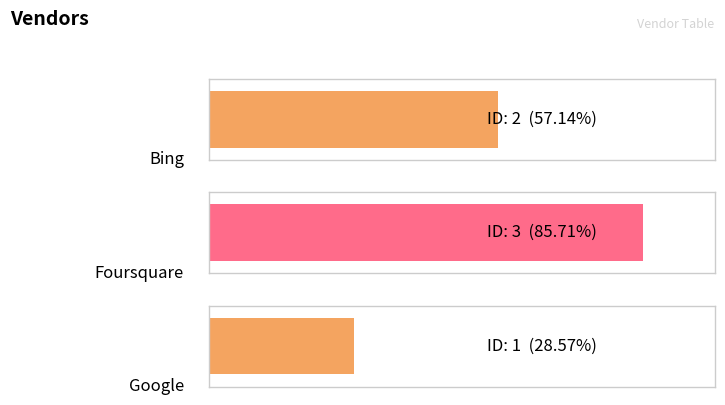

Rank the categories by value from highest to lowest.

Foursquare, Bing, Google